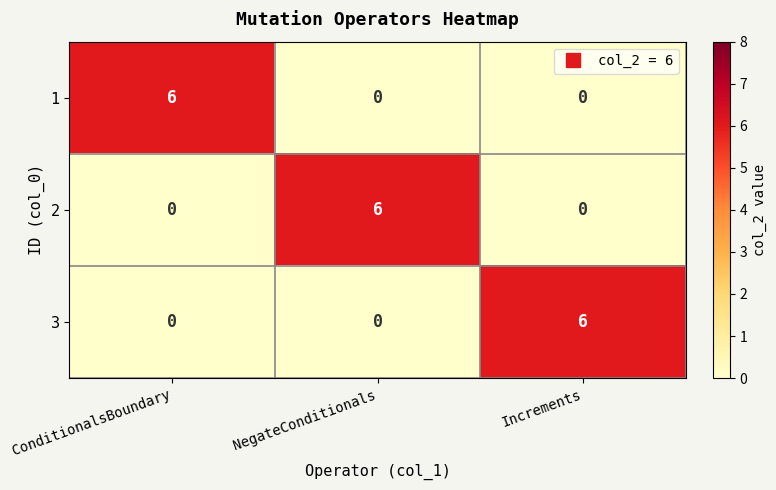

Is it true that 1 equals -2 at Increments?

False